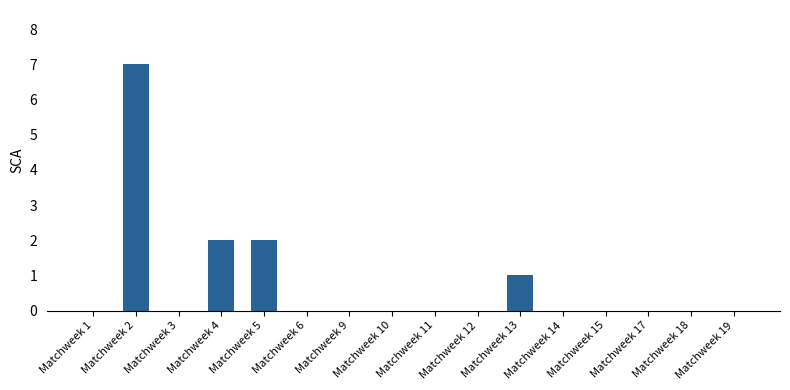

Which category has the highest value across all series?

Matchweek 2